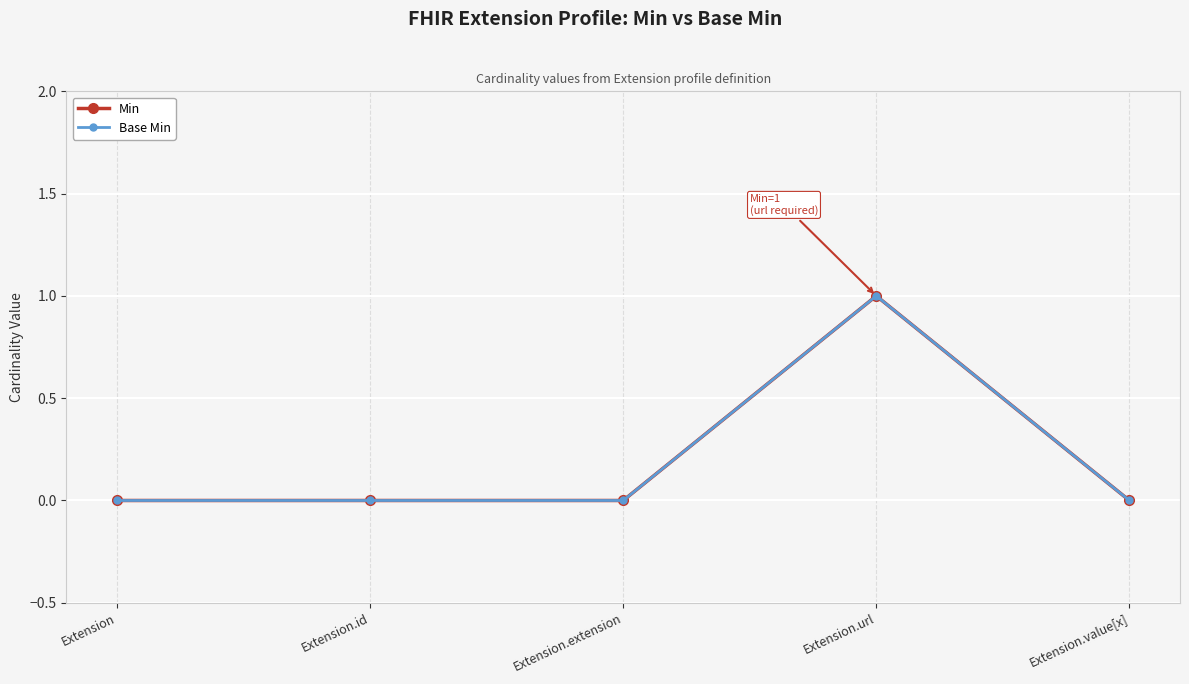

What is the difference between the maximum and minimum values in the Min series?

1